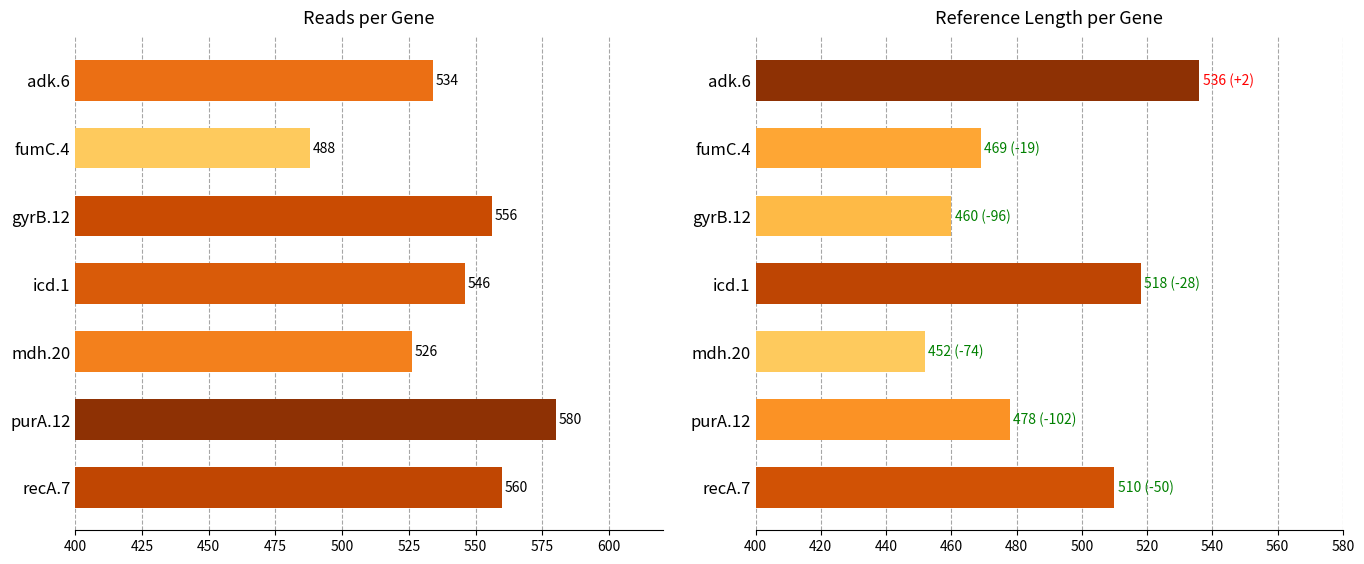

Which series has the largest range (max minus min)?

reads